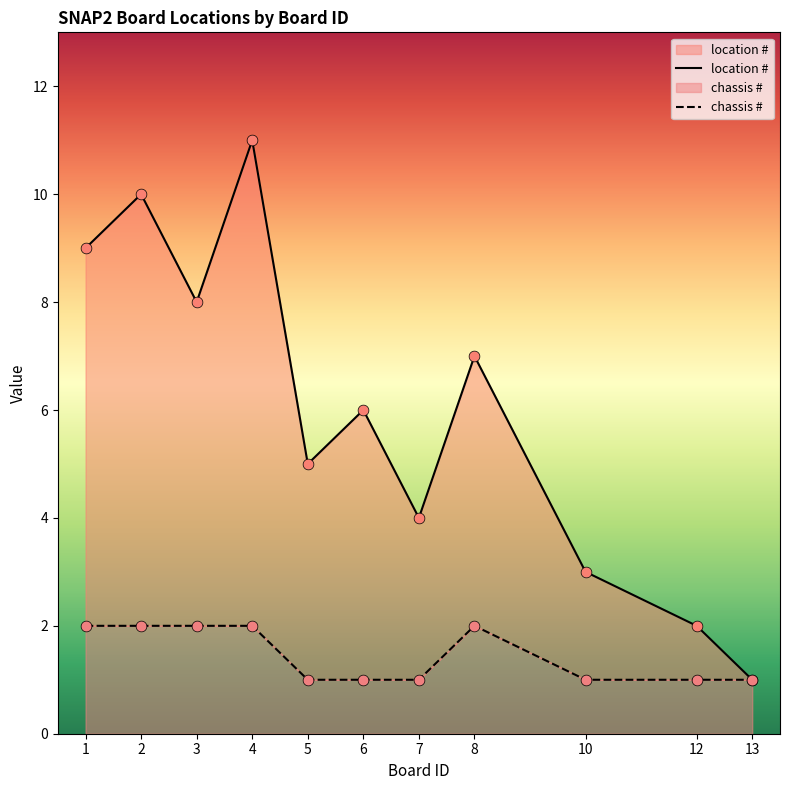

Which series has the largest Y range (max minus min)?

location #